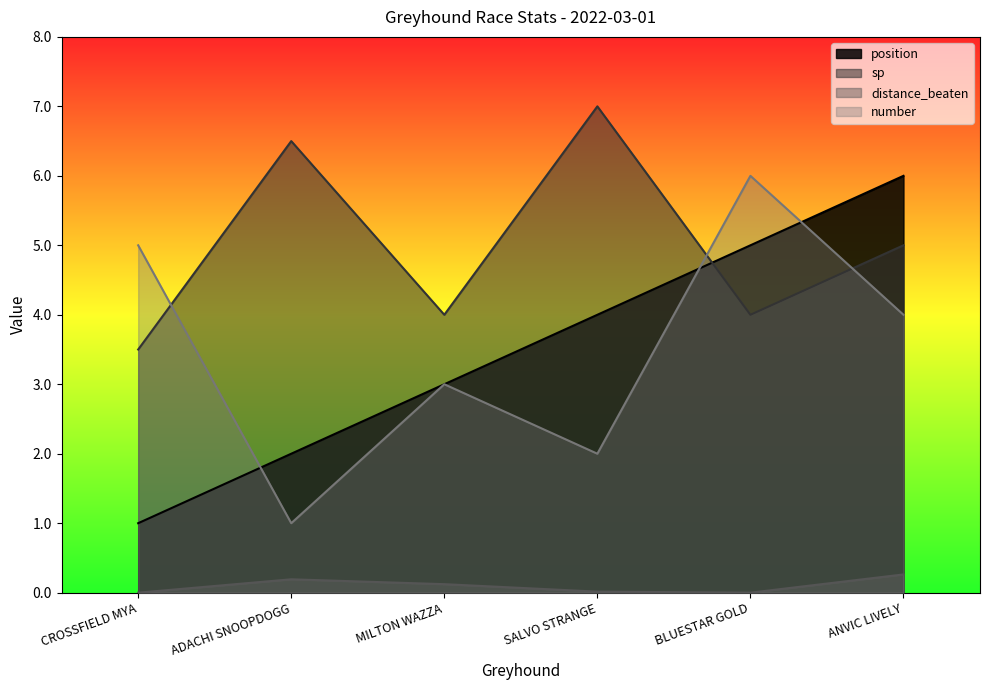

What are all the series names shown in the legend?

position, sp, distance_beaten, number